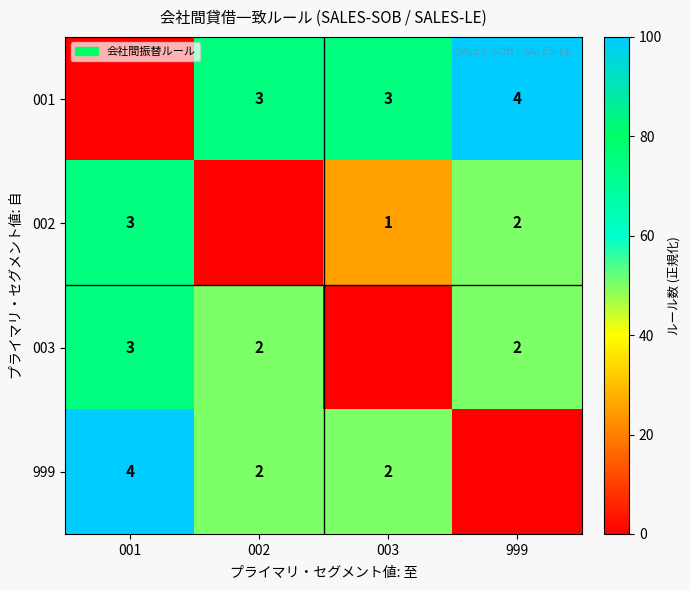

The 002 series shows 113 at 001. True or false?

False